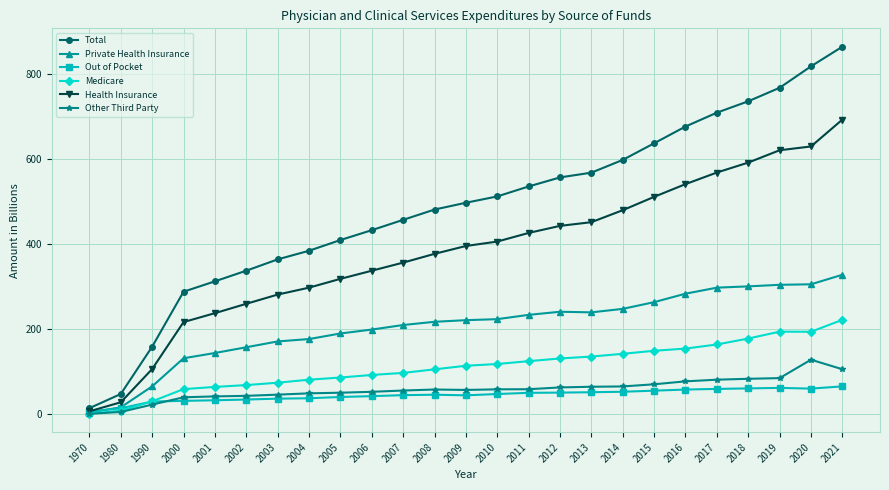

True or false: Total and Other Third Party cross at least once.

False